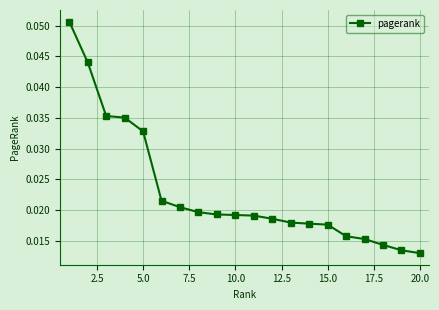

Count the values in the range 0 to 1.

20